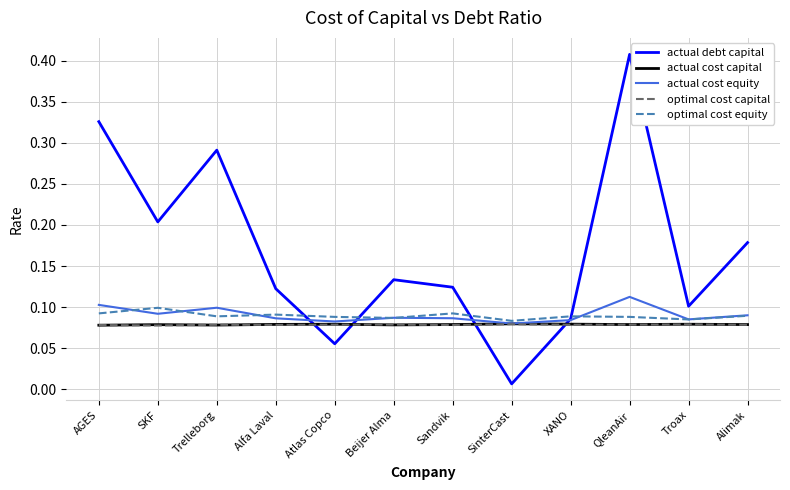

How many lines are shown in the chart?

5